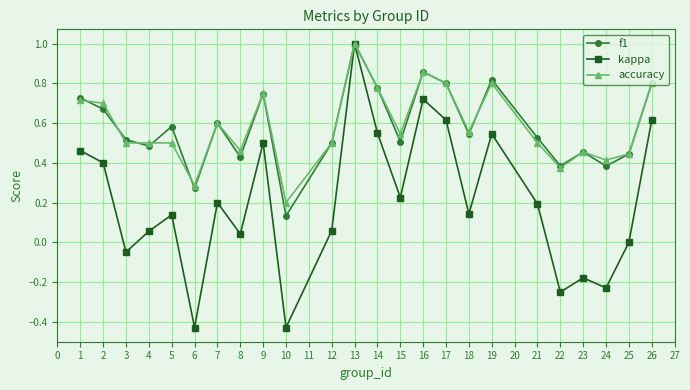

At which category is the sum across all series the highest?

13